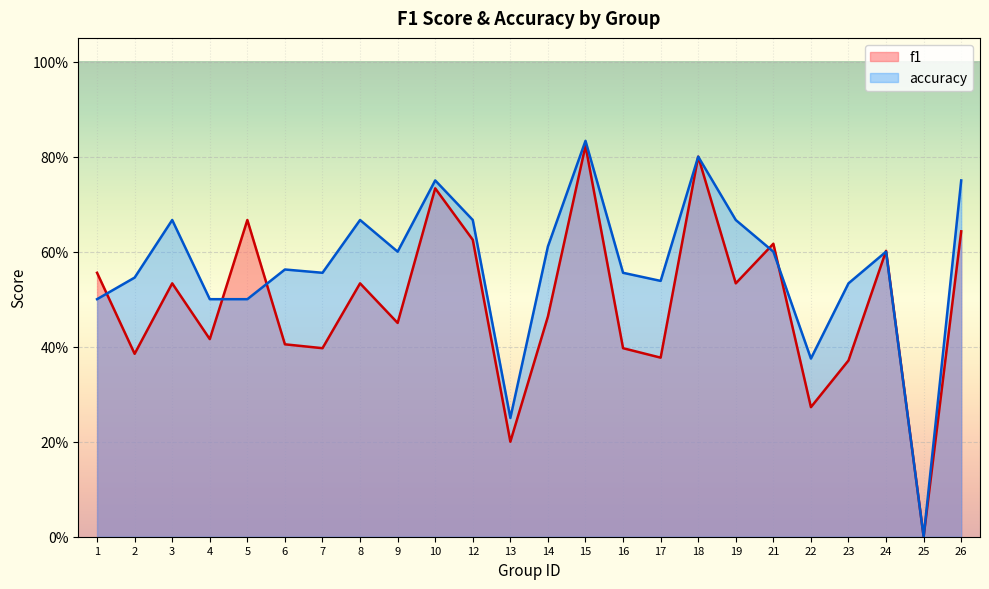

What is the sum of all accuracy values?

13.6